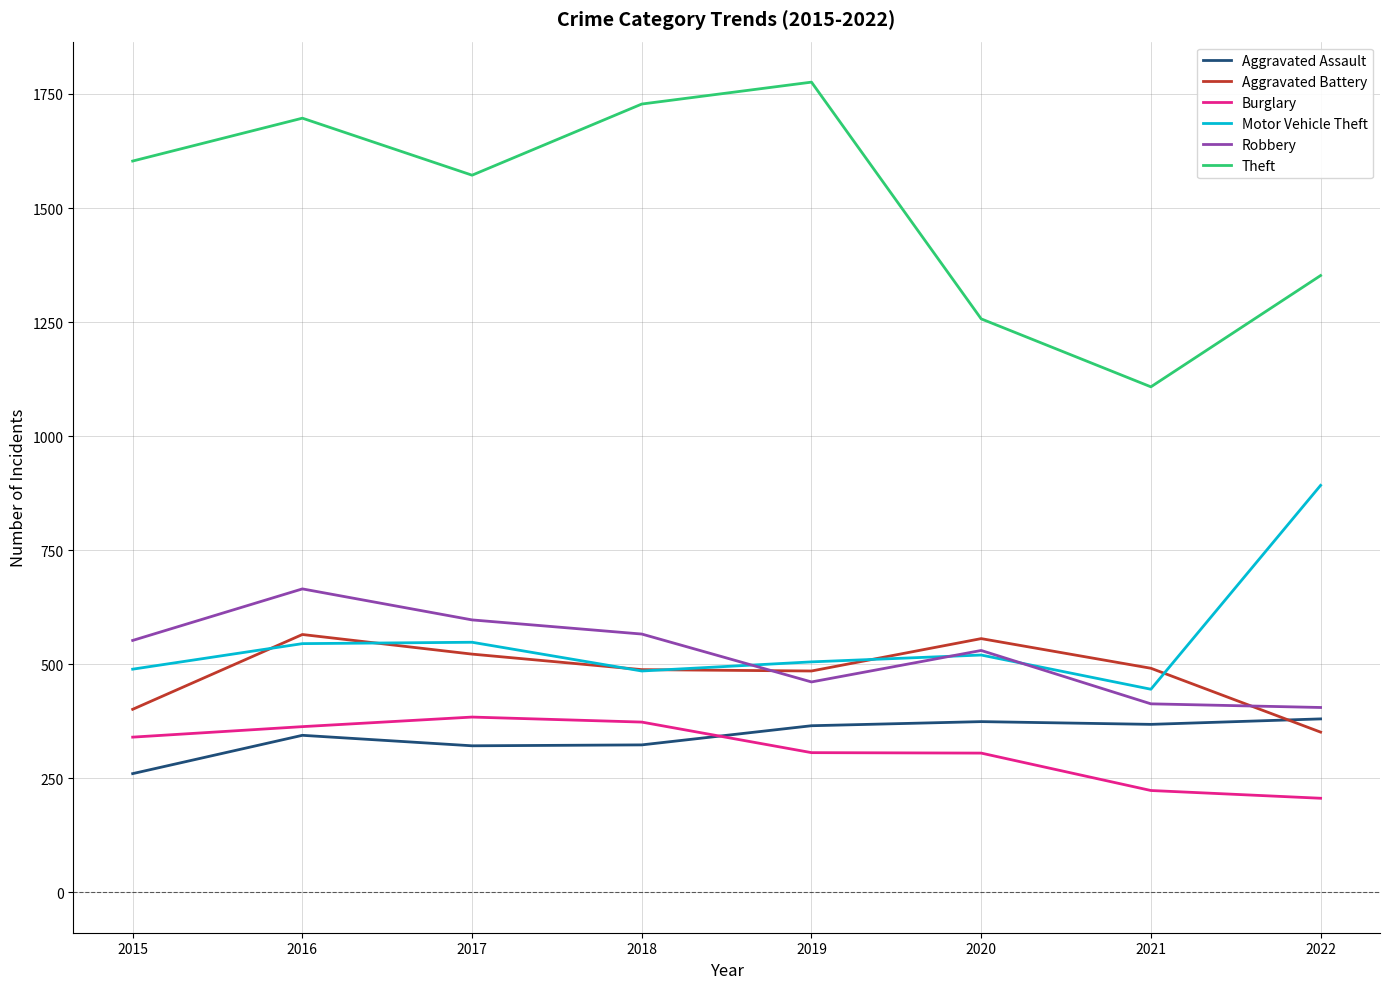

How many values in the Burglary series are below 340?

4